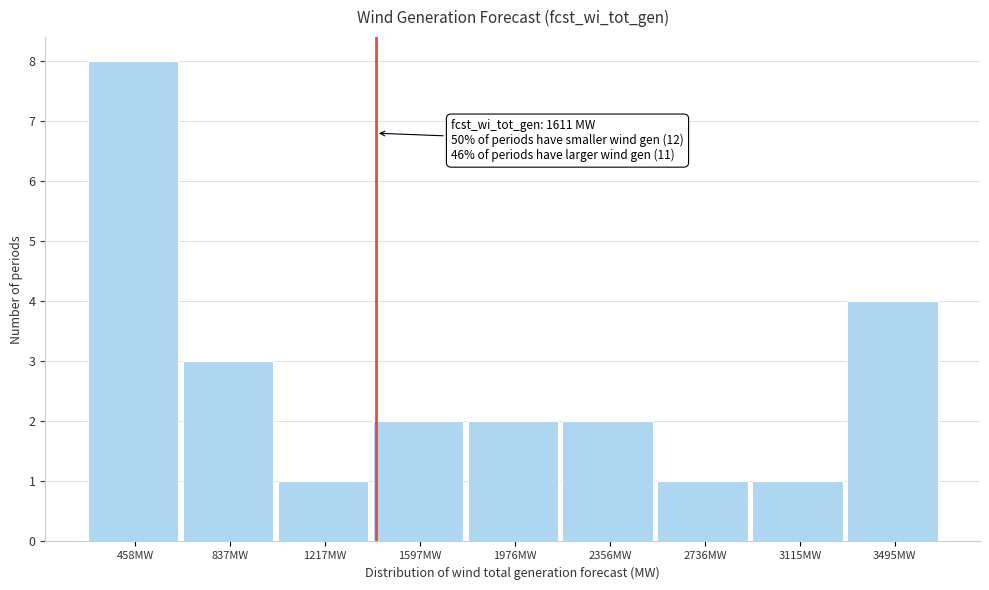

Reading left to right, list all the values displayed in this chart.

8	3	1	2	2	2	1	1	4